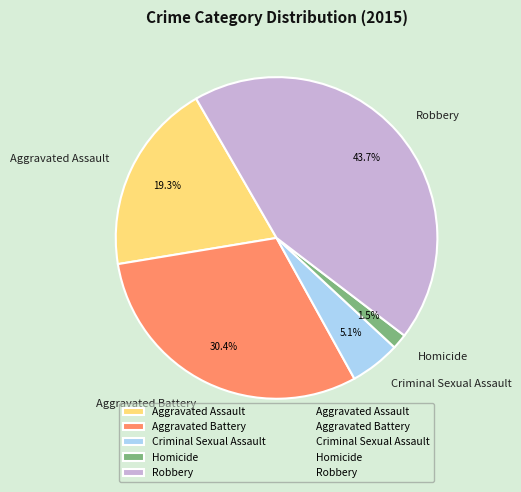

To the nearest percent, what is the difference between the largest and smallest slice percentages?

42%